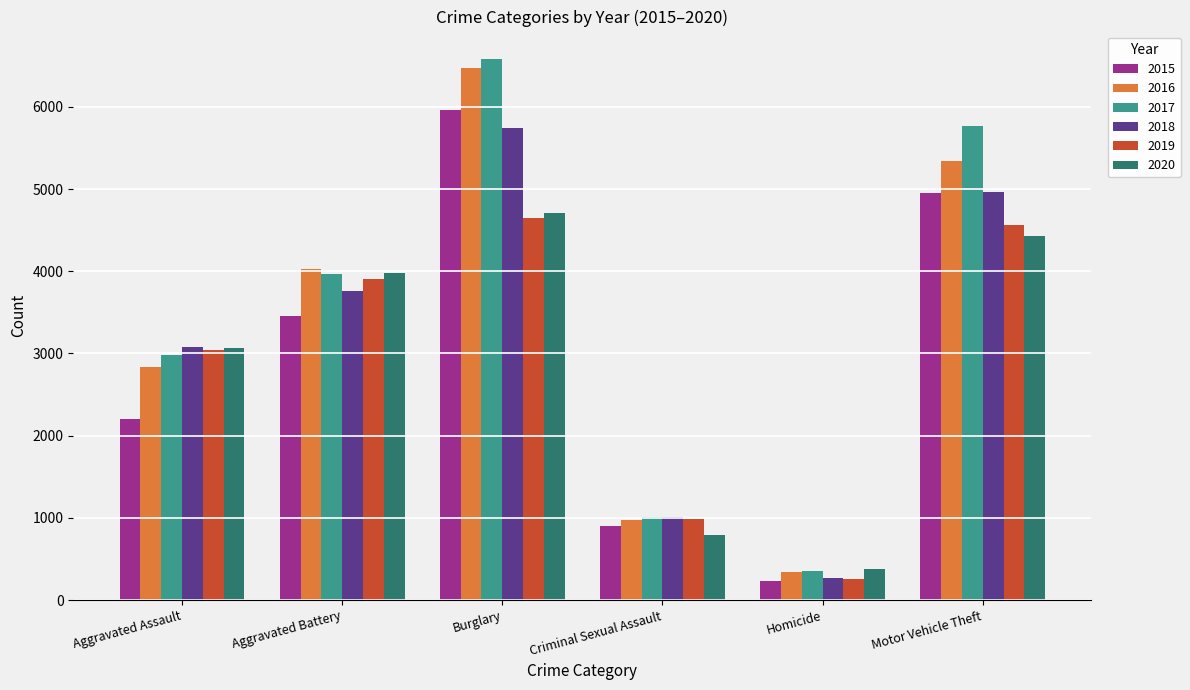

Which category has the highest value in the 2019 series?

Burglary